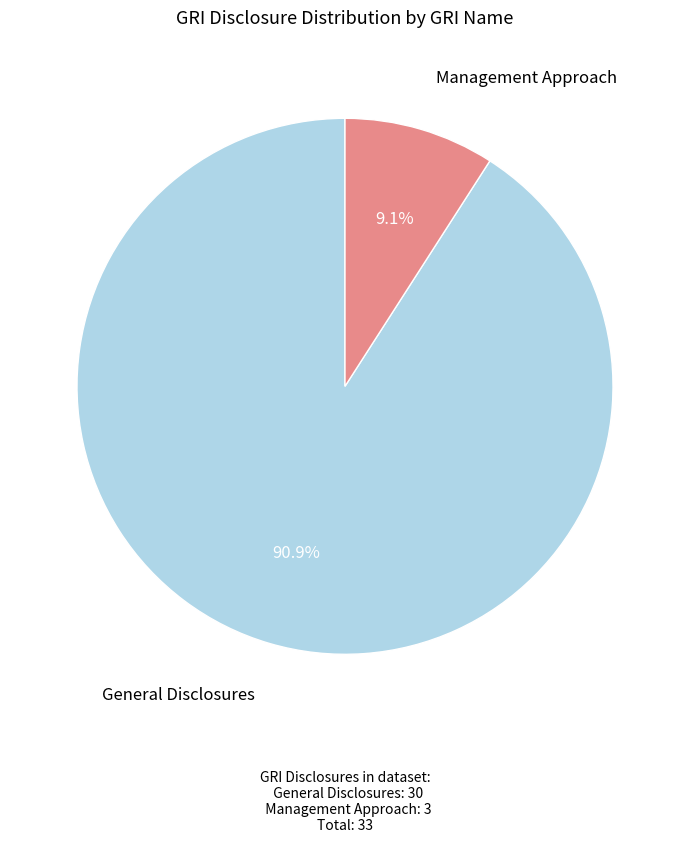

Is there any slice that represents more than half of the pie?

Yes